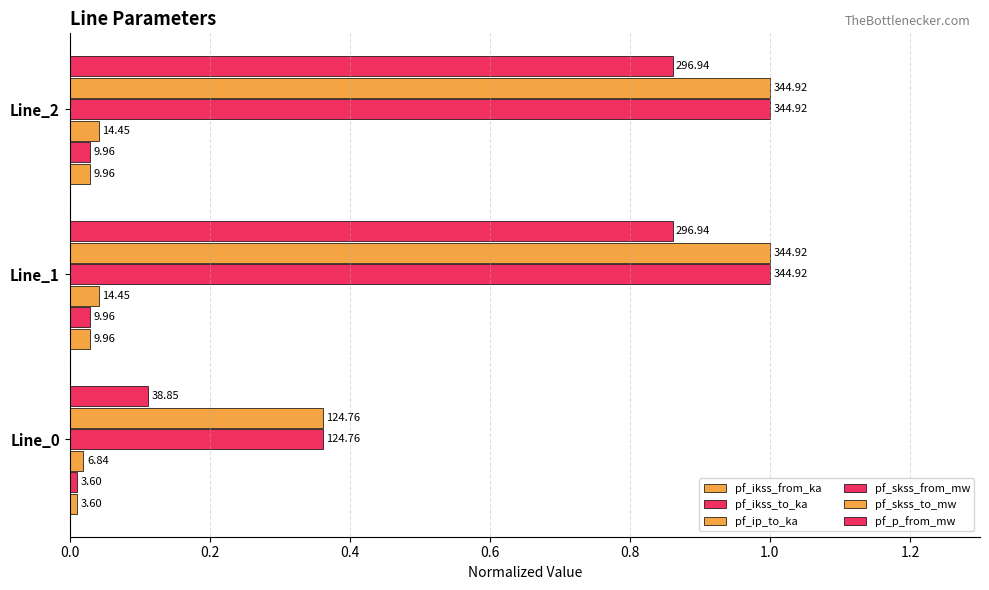

Does the chart contain stacked bars?

No